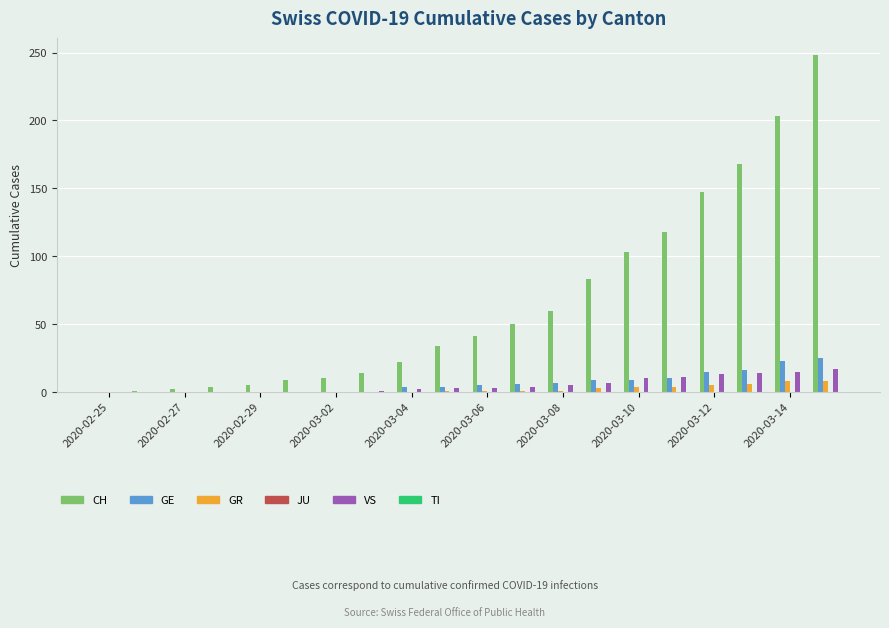

How many categories are shown in the chart?

20